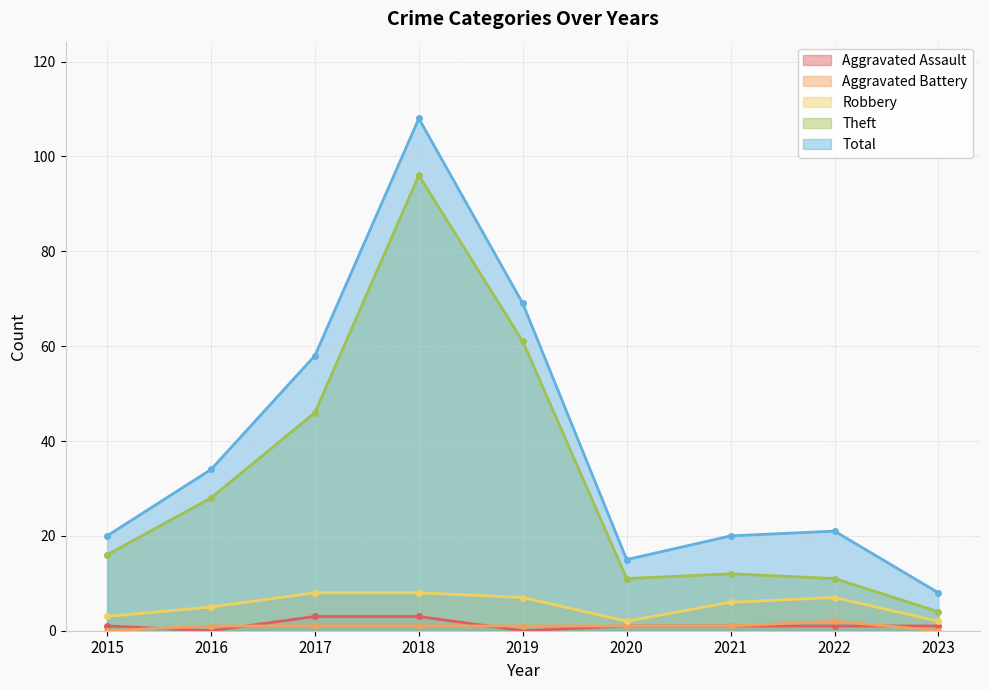

How many lines are shown in the chart?

5